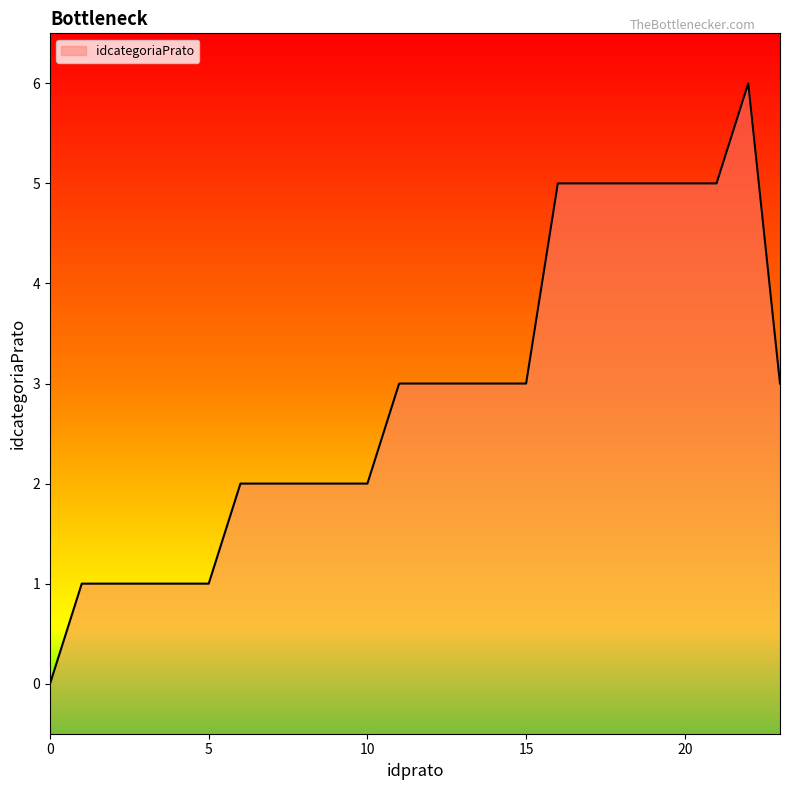

What is the change in value from 14 to 18?

+2